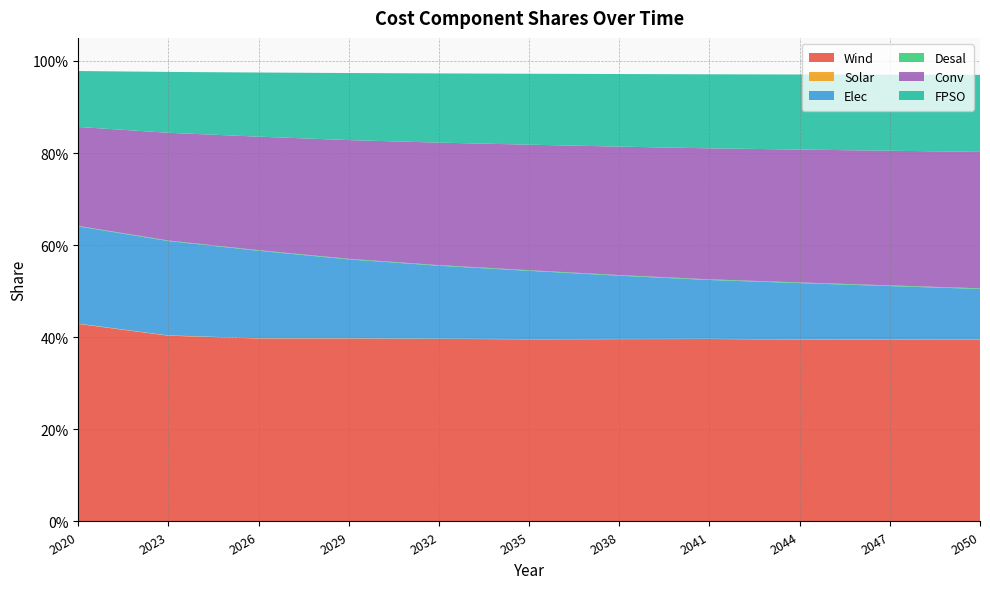

Reading left to right, transcribe all the data shown in this chart.

Wind: 2020=0.4	2023=0.4	2026=0.4	2029=0.4	2032=0.4	2035=0.4	2038=0.4	2041=0.4	2044=0.4	2047=0.4	2050=0.4
Solar: 2020=0.0	2023=0.0	2026=0.0	2029=0.0	2032=0.0	2035=0.0	2038=0.0	2041=0.0	2044=0.0	2047=0.0	2050=0.0
Elec: 2020=0.2	2023=0.2	2026=0.2	2029=0.2	2032=0.2	2035=0.1	2038=0.1	2041=0.1	2044=0.1	2047=0.1	2050=0.1
Desal: 2020=0.0	2023=0.0	2026=0.0	2029=0.0	2032=0.0	2035=0.0	2038=0.0	2041=0.0	2044=0.0	2047=0.0	2050=0.0
Conv: 2020=0.2	2023=0.2	2026=0.2	2029=0.3	2032=0.3	2035=0.3	2038=0.3	2041=0.3	2044=0.3	2047=0.3	2050=0.3
FPSO: 2020=0.1	2023=0.1	2026=0.1	2029=0.1	2032=0.2	2035=0.2	2038=0.2	2041=0.2	2044=0.2	2047=0.2	2050=0.2